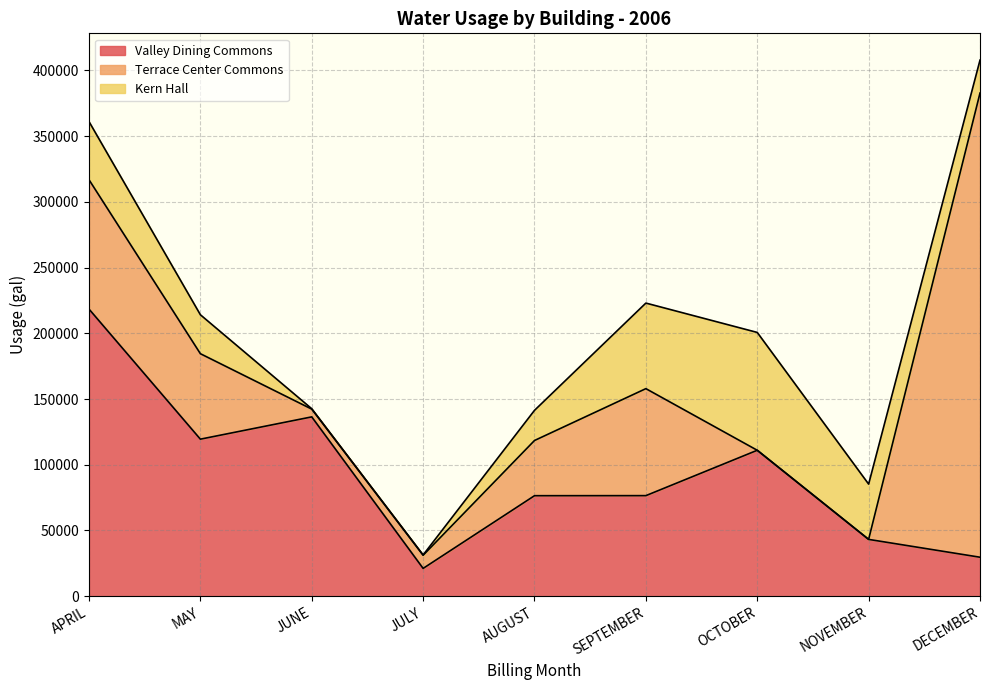

At which category is the sum across all series the highest?

DECEMBER